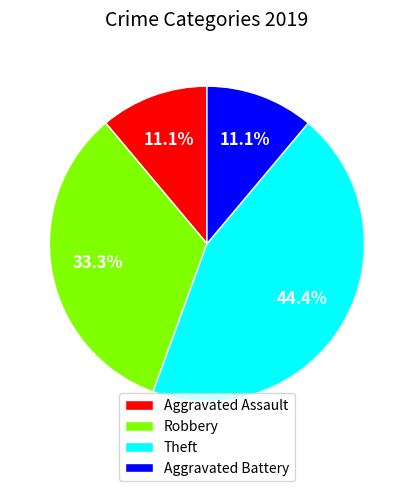

Which slice is the largest?

Theft